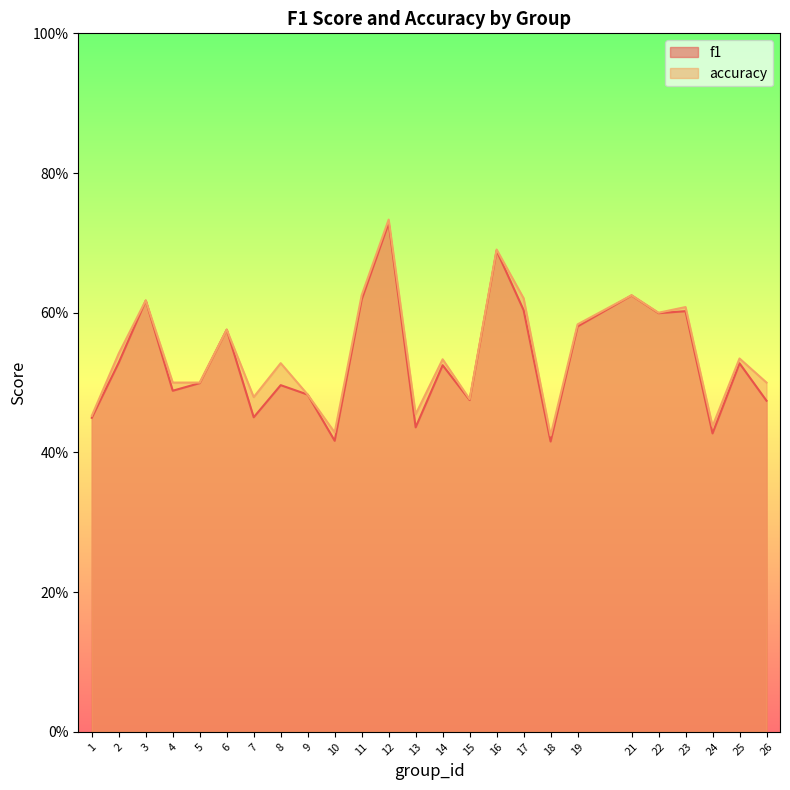

Read the accuracy value at 23.

0.6